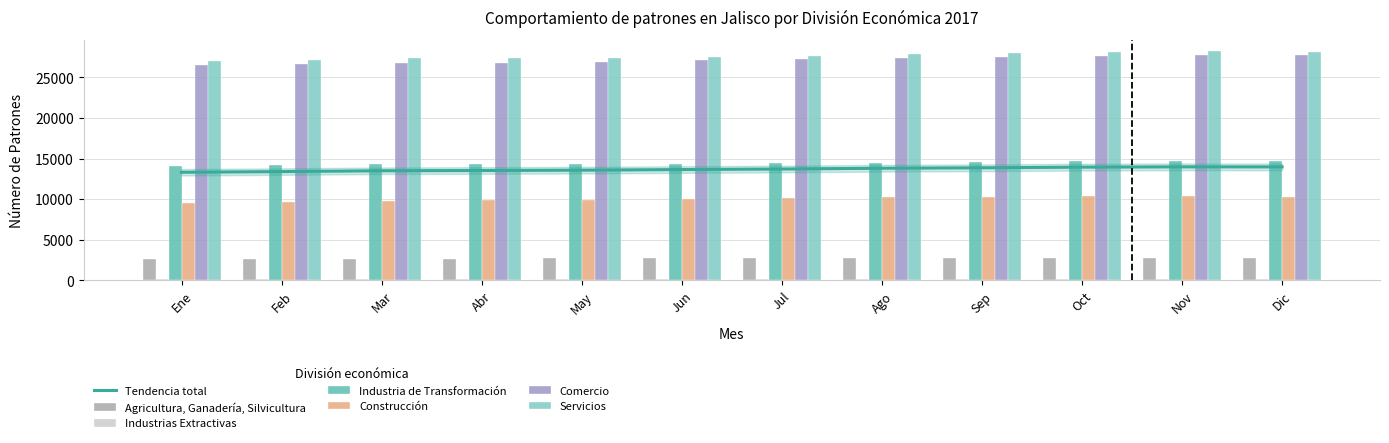

What position from the left is Nov?

11